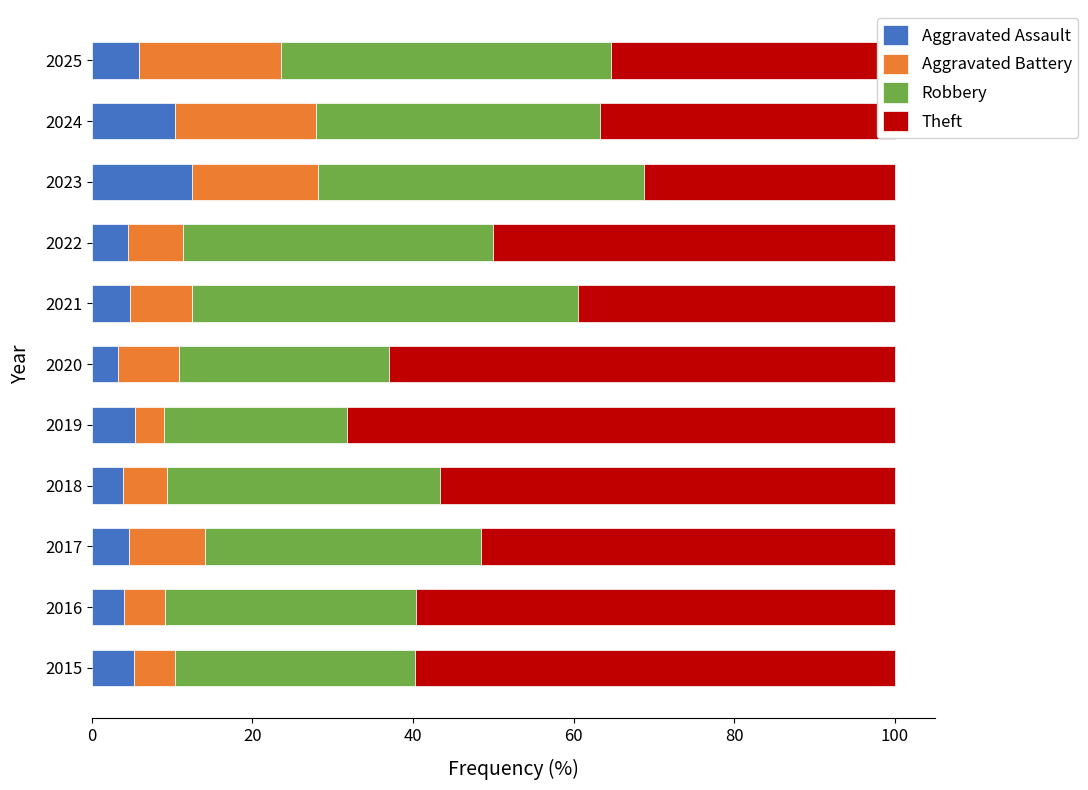

What is the total value across all series at 2022?

100.0